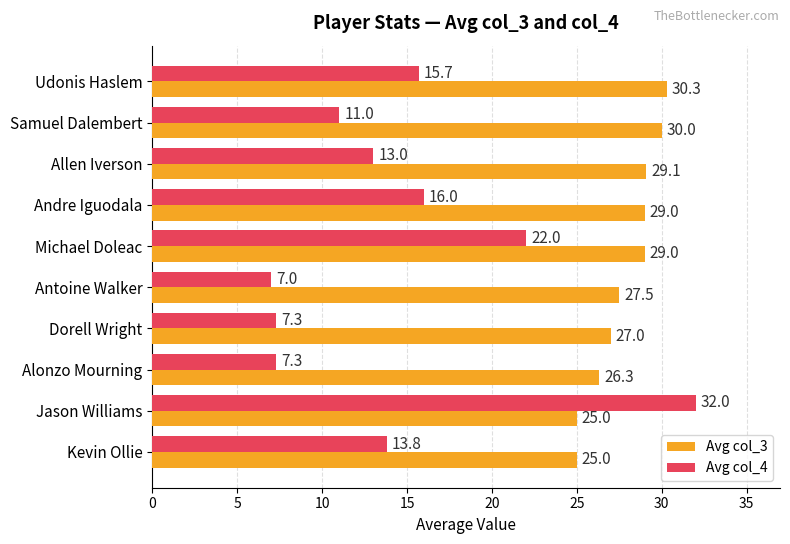

The Avg col_4 series shows 23.8 at Udonis Haslem. True or false?

False